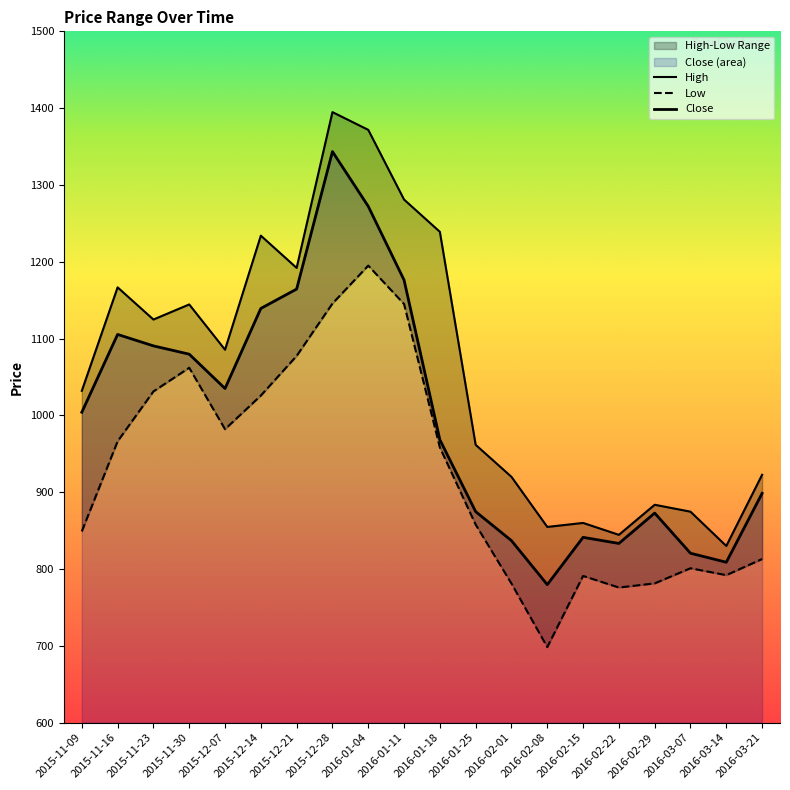

What is the label of the 7th point from the right?

2016-02-08